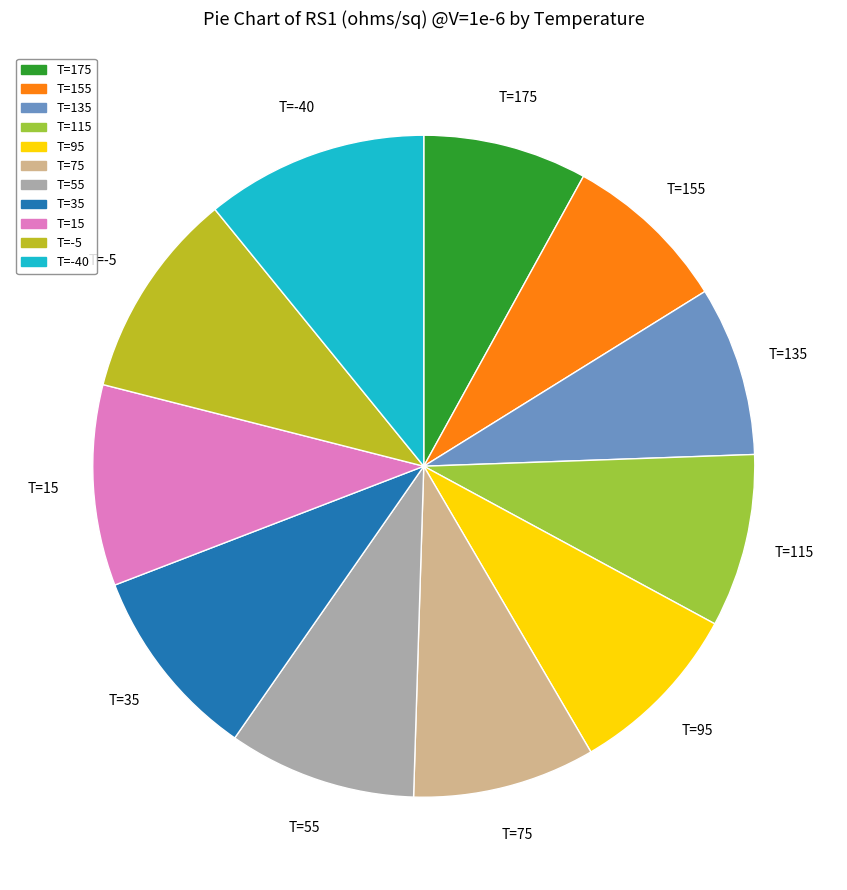

How many segments does this pie chart have?

11